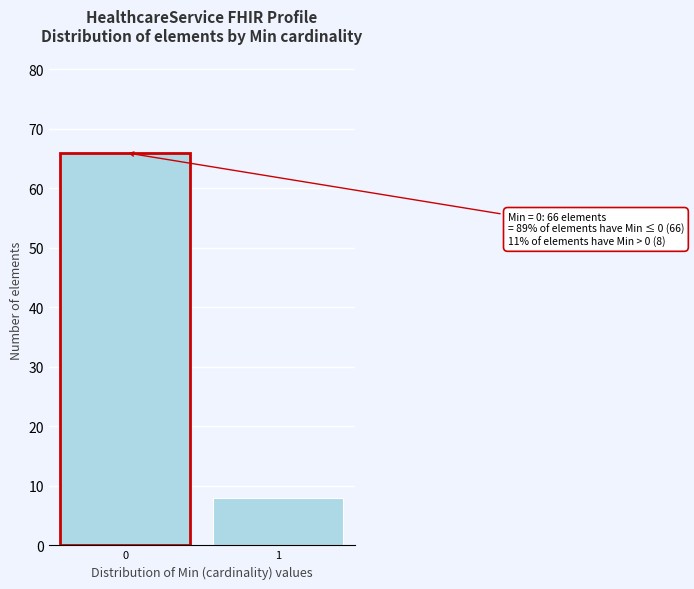

Reading right to left, transcribe all the data shown in this chart.

1=8	0=66